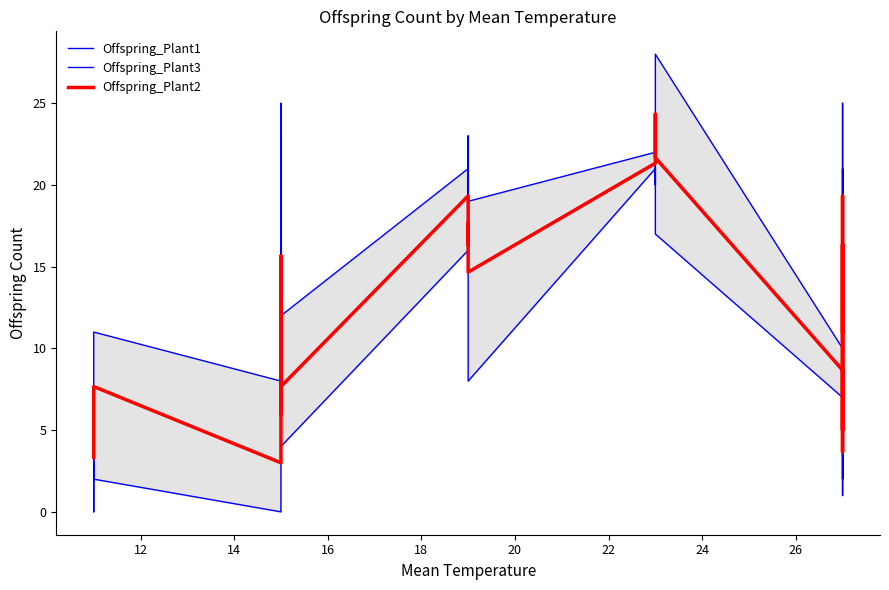

The Offspring_Plant2 series shows 28.1 at 14. True or false?

False